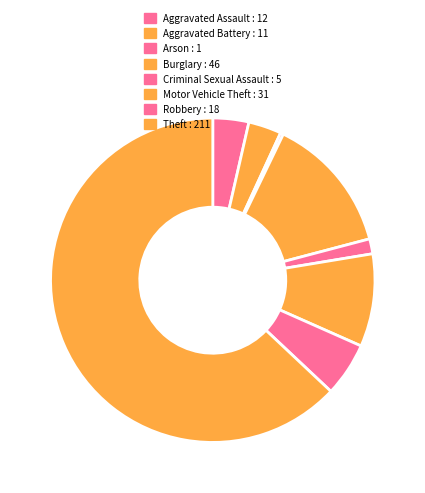

Does Theft represent more than half of the total?

Yes